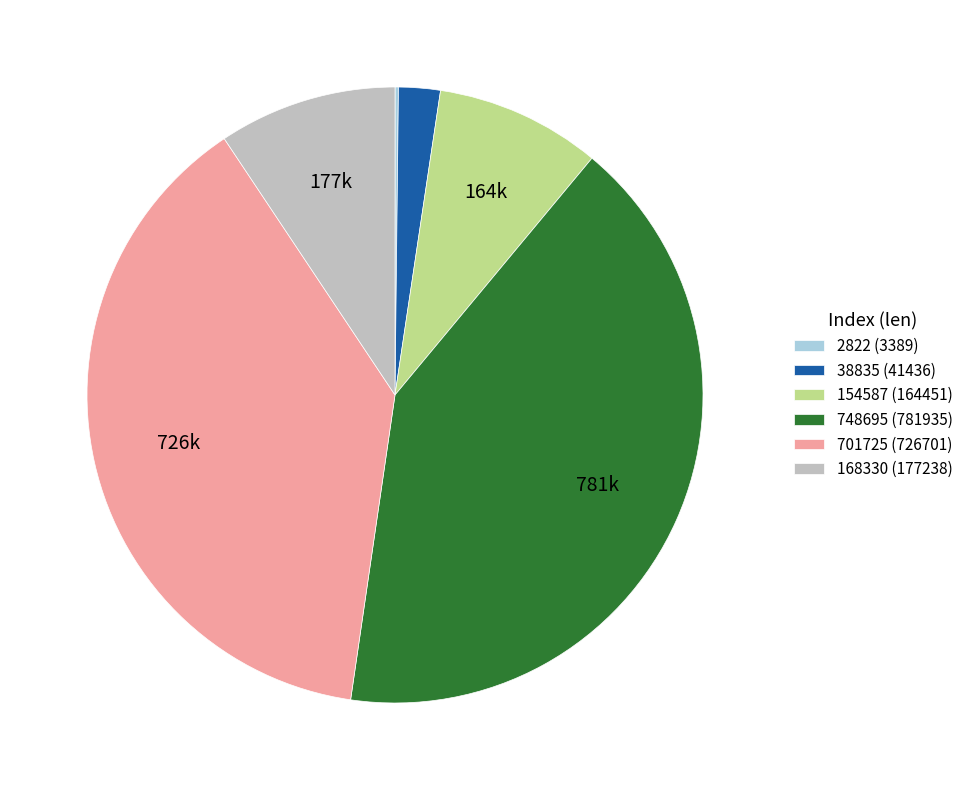

Is there a majority slice in this chart?

No